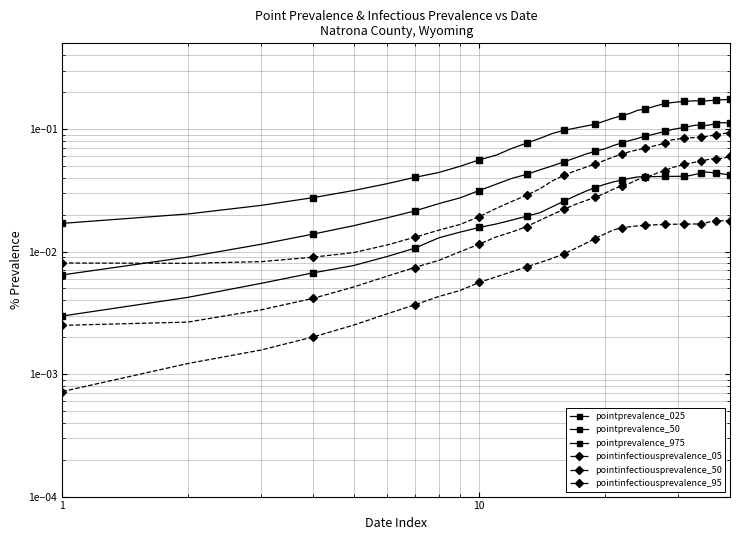

Reading left to right, what are all the values shown in this chart?

pointprevalence_025: 0.0	0.0	0.0	0.0	0.0	0.0	0.0	0.0	0.0	0.0	0.0	0.0	0.0	0.0	0.0	0.0	0.0	0.0	0.0	0.0	0.0	0.0	0.0	0.0	0.0	0.0	0.0	0.0	0.0	0.0	0.0	0.0	0.0	0.0	0.0	0.0	0.0	0.0	0.0	0.0
pointprevalence_50: 0.0	0.0	0.0	0.0	0.0	0.0	0.0	0.0	0.0	0.0	0.0	0.0	0.0	0.0	0.1	0.1	0.1	0.1	0.1	0.1	0.1	0.1	0.1	0.1	0.1	0.1	0.1	0.1	0.1	0.1	0.1	0.1	0.1	0.1	0.1	0.1	0.1	0.1	0.1	0.1
pointprevalence_975: 0.0	0.0	0.0	0.0	0.0	0.0	0.0	0.0	0.0	0.1	0.1	0.1	0.1	0.1	0.1	0.1	0.1	0.1	0.1	0.1	0.1	0.1	0.1	0.1	0.1	0.2	0.2	0.2	0.2	0.2	0.2	0.2	0.2	0.2	0.2	0.2	0.2	0.2	0.2	0.2
pointinfectiousprevalence_05: 0.0	0.0	0.0	0.0	0.0	0.0	0.0	0.0	0.0	0.0	0.0	0.0	0.0	0.0	0.0	0.0	0.0	0.0	0.0	0.0	0.0	0.0	0.0	0.0	0.0	0.0	0.0	0.0	0.0	0.0	0.0	0.0	0.0	0.0	0.0	0.0	0.0	0.0	0.0	0.0
pointinfectiousprevalence_50: 0.0	0.0	0.0	0.0	0.0	0.0	0.0	0.0	0.0	0.0	0.0	0.0	0.0	0.0	0.0	0.0	0.0	0.0	0.0	0.0	0.0	0.0	0.0	0.0	0.0	0.0	0.0	0.0	0.0	0.0	0.1	0.1	0.1	0.1	0.1	0.1	0.1	0.1	0.1	0.1
pointinfectiousprevalence_95: 0.0	0.0	0.0	0.0	0.0	0.0	0.0	0.0	0.0	0.0	0.0	0.0	0.0	0.0	0.0	0.0	0.0	0.0	0.1	0.1	0.1	0.1	0.1	0.1	0.1	0.1	0.1	0.1	0.1	0.1	0.1	0.1	0.1	0.1	0.1	0.1	0.1	0.1	0.1	0.1